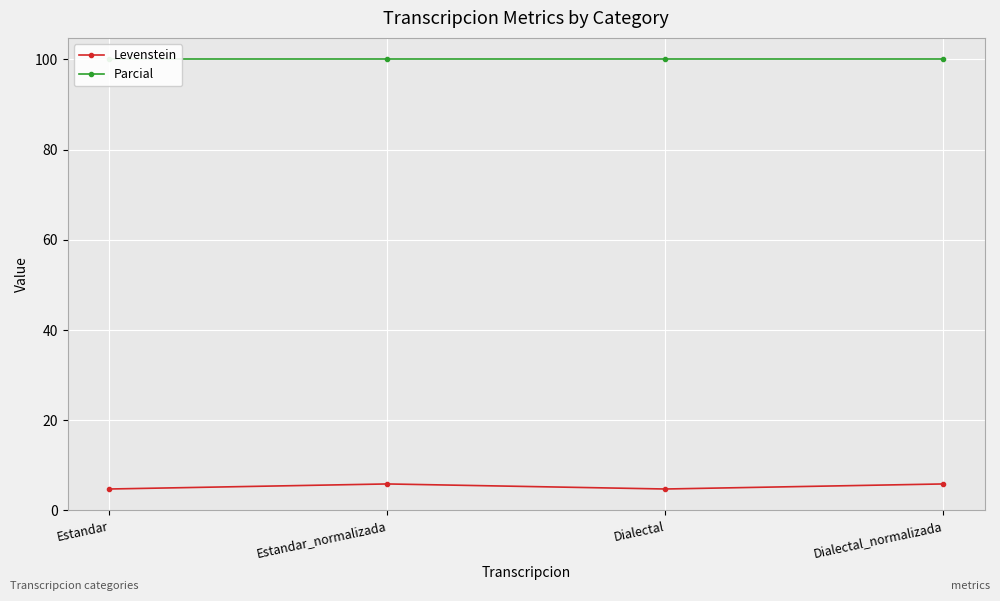

Is it true that Parcial equals 100.0 at Estandar?

True